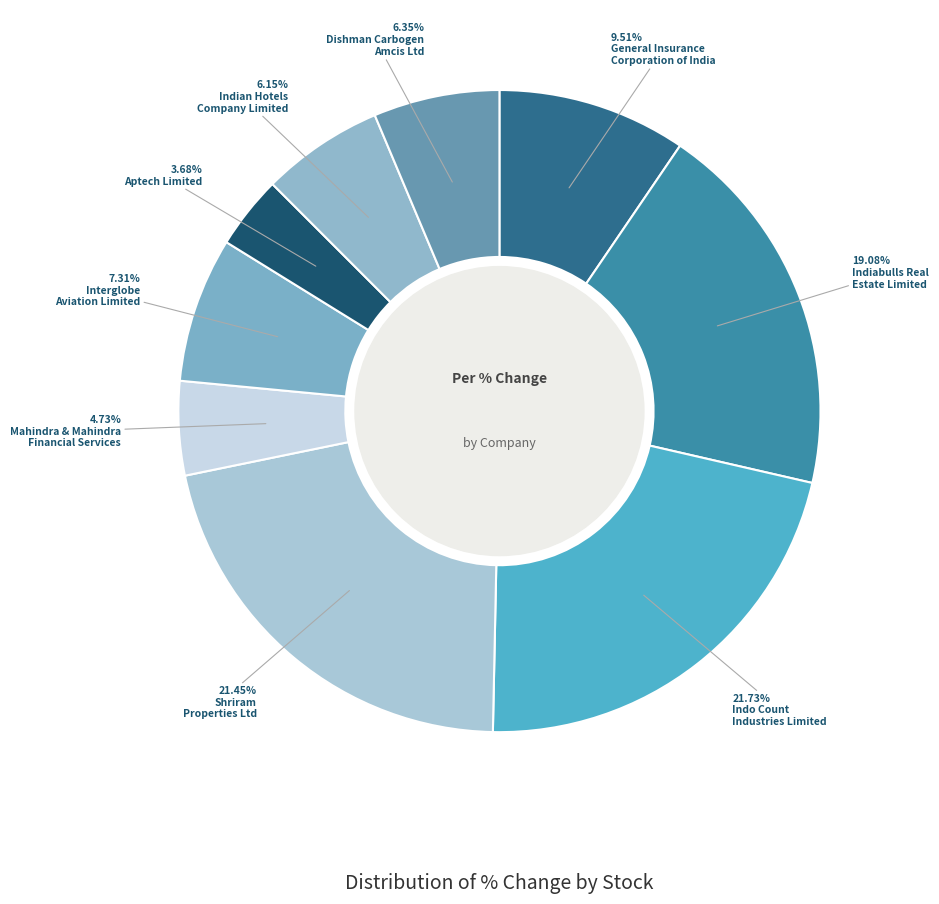

To the nearest percent, what is the difference between the largest and smallest slice percentages?

18%